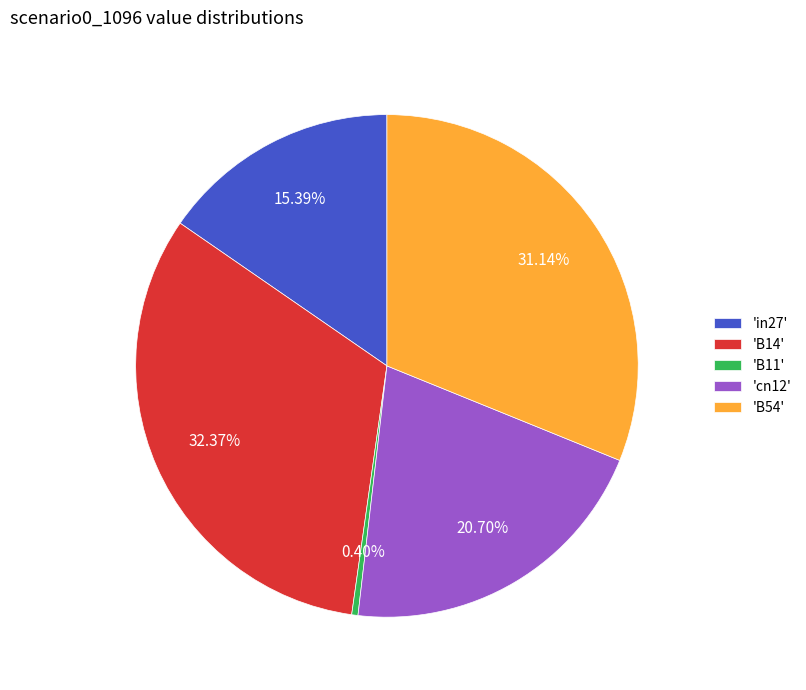

How many segments does this pie chart have?

5